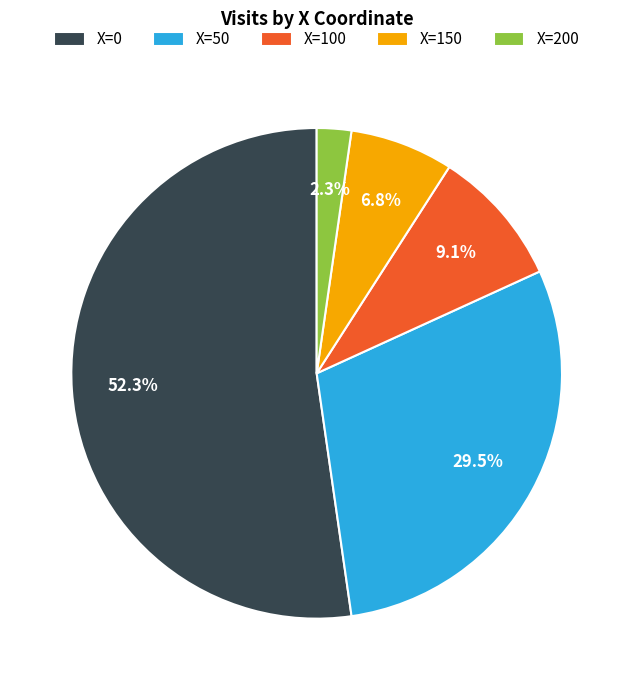

Which category has the biggest portion of the pie?

X=0